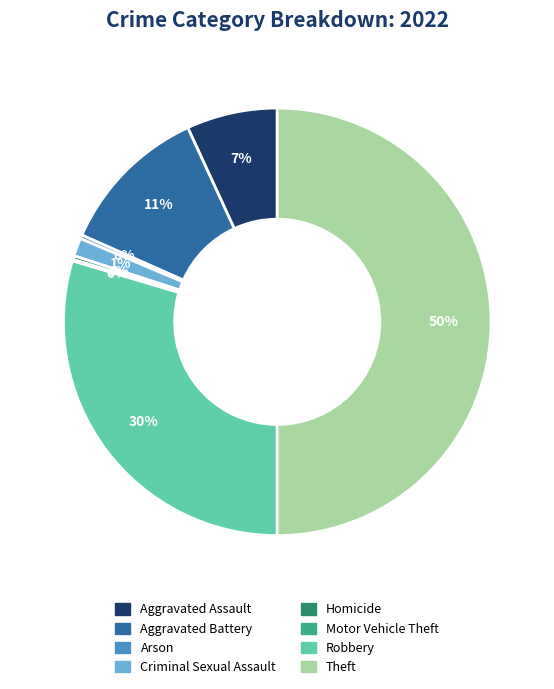

To the nearest percent, what is the average slice percentage?

12%